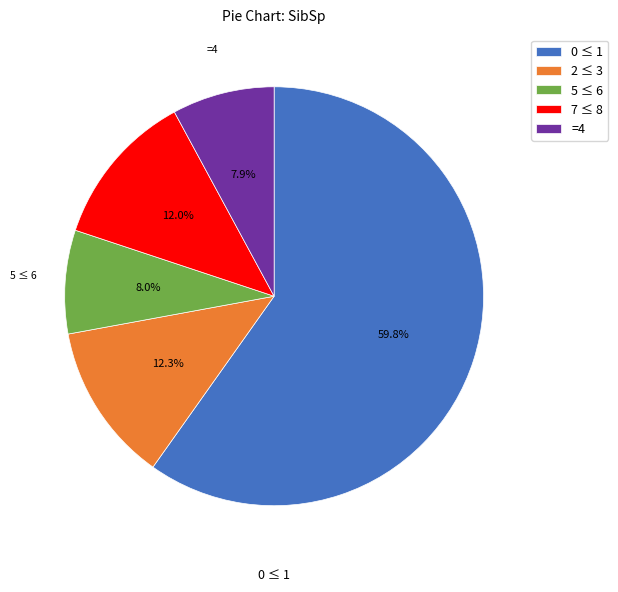

Which category has the biggest portion of the pie?

0 ≤ 1